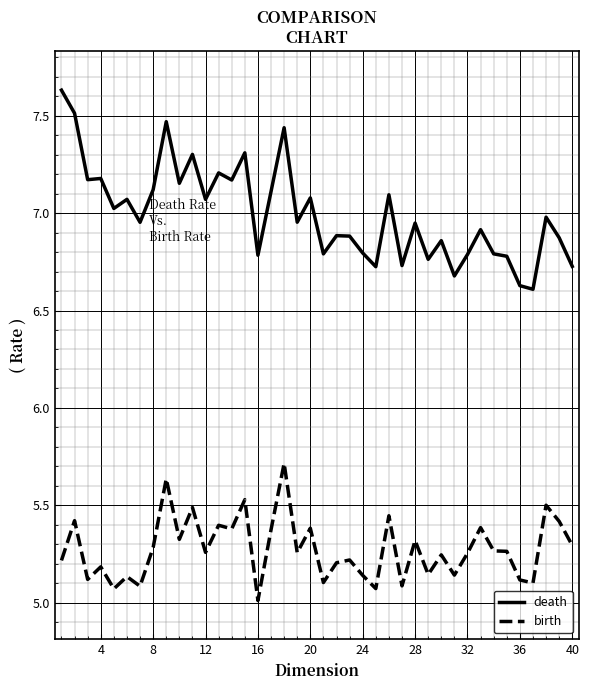

What is the minimum value shown in the chart?

5.0